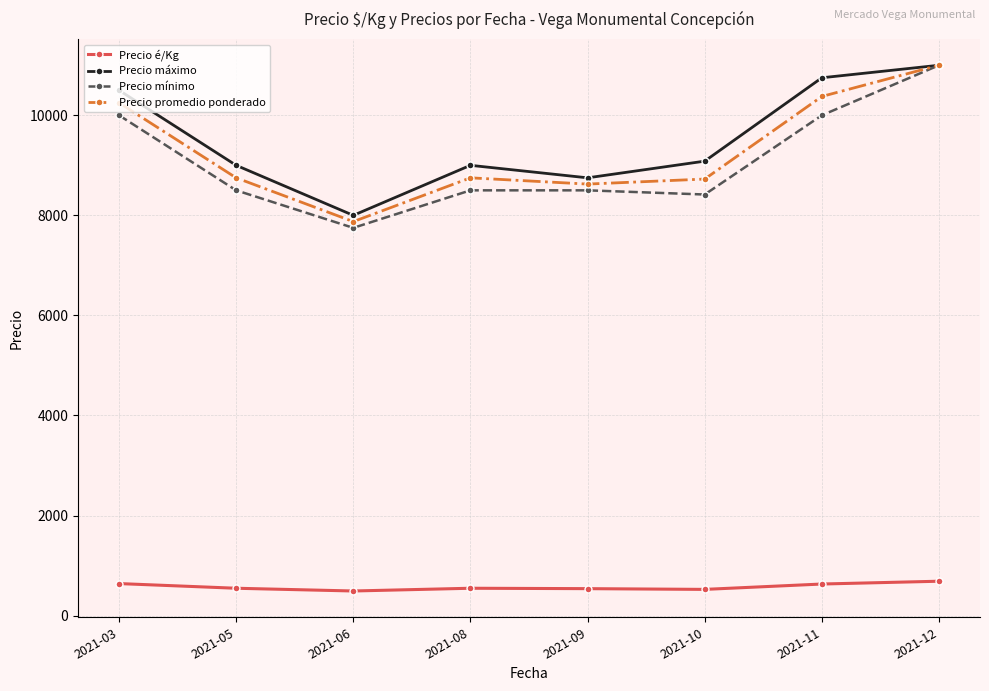

What is the lowest value of the Precio promedio ponderado series?

7875.0